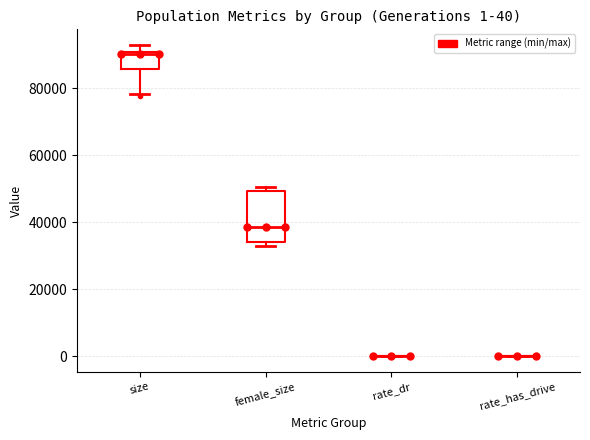

Comparing the boxes themselves (not the whiskers), which one is the tallest?

female_size